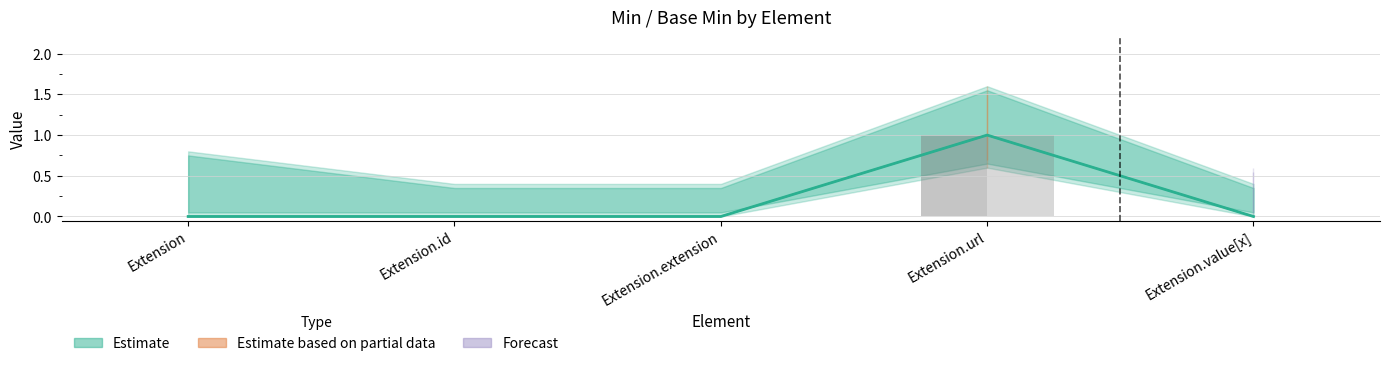

What is the label of the 4th bar from the right?

Extension.id